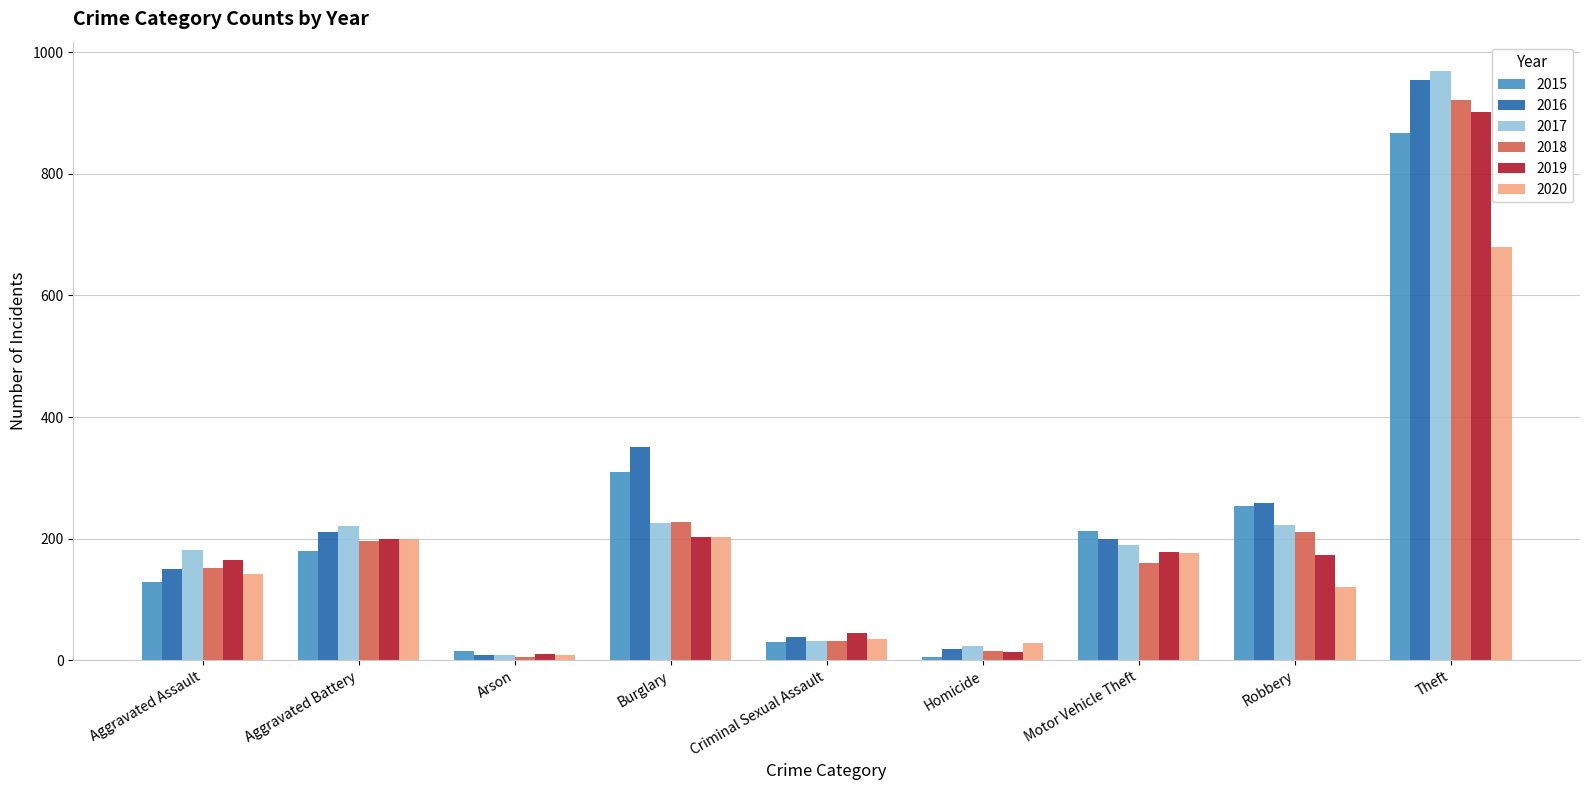

The value of 2020 at Criminal Sexual Assault is 34. True or false?

True